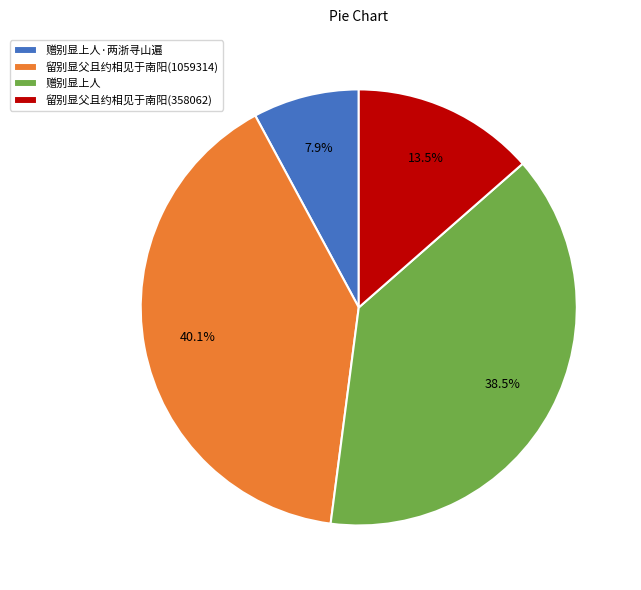

What percentage is NOT represented by 留别显父且约相见于南阳(358062)?

86.5%